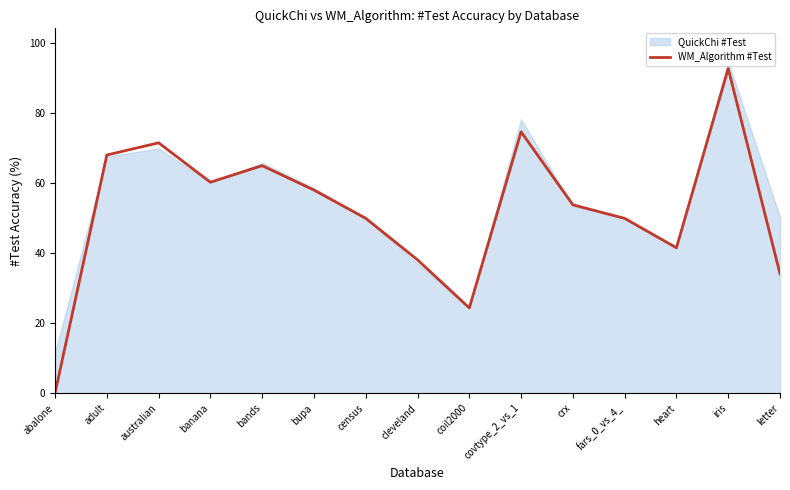

Read the WM_Algorithm #Test value at heart.

41.5